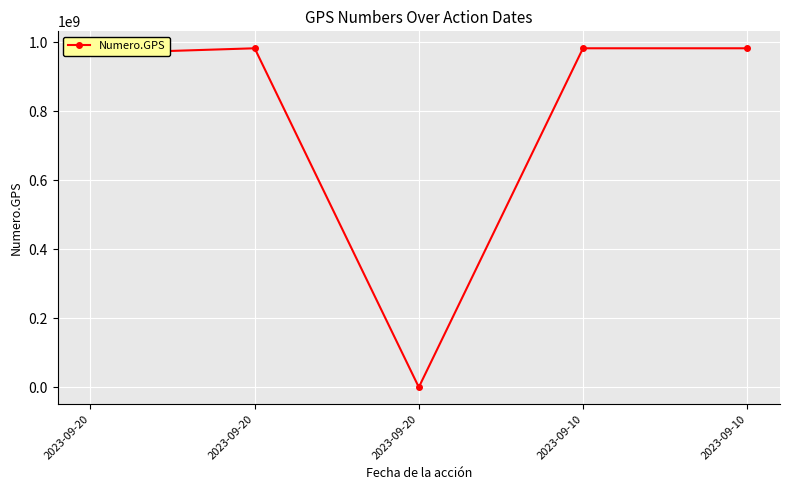

How many lines are shown in the chart?

1